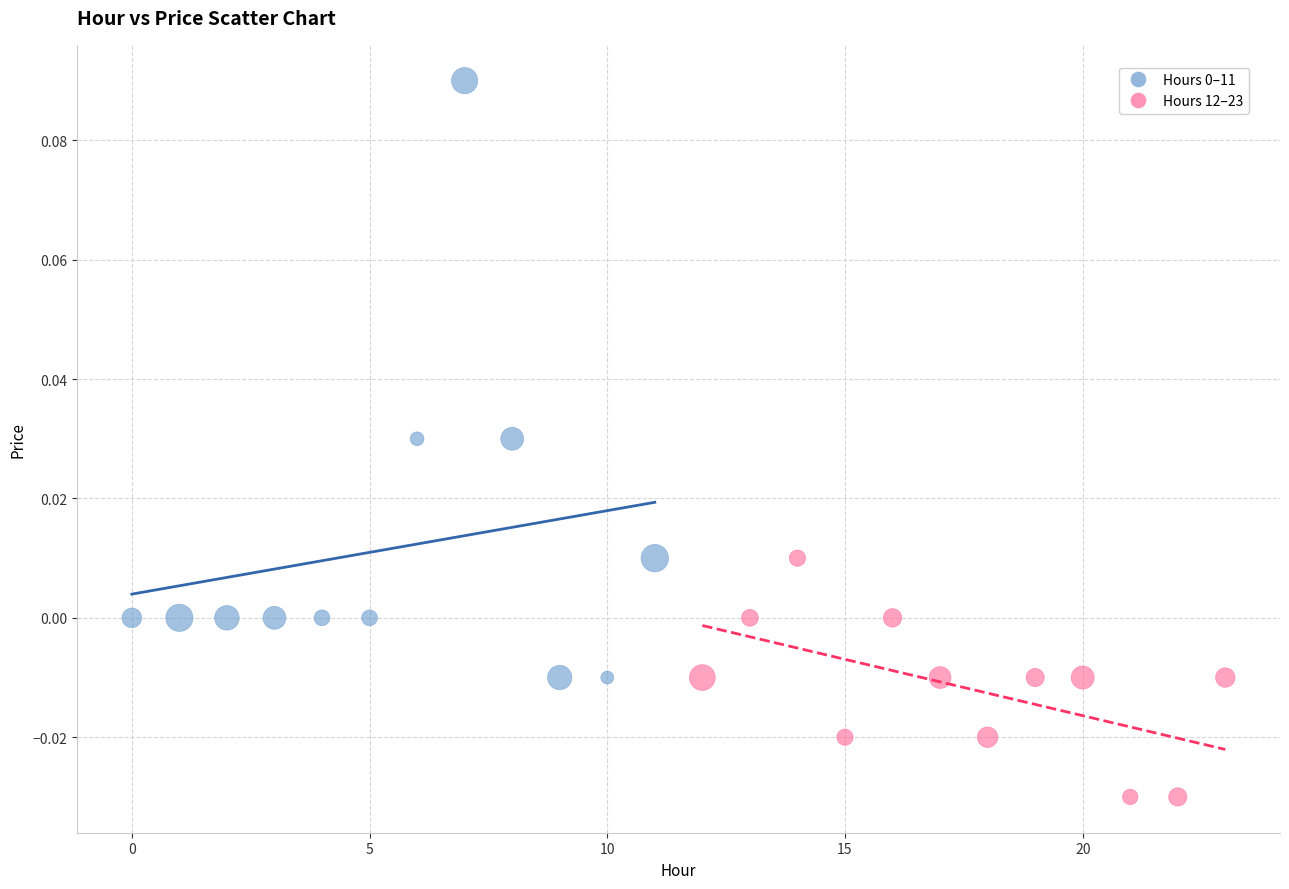

Which series reaches the minimum Y coordinate?

Hours 12–23